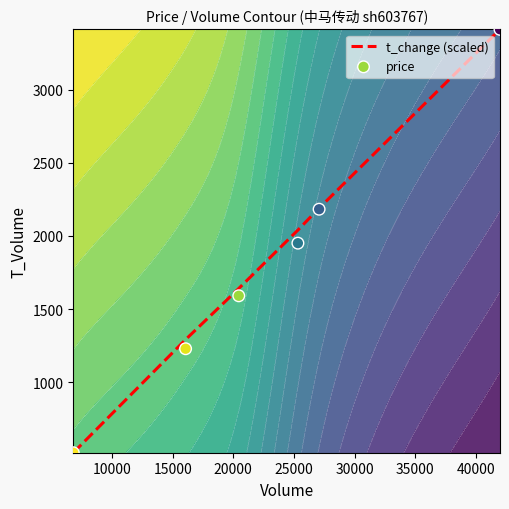

The value of price at 10000 is 941.1. True or false?

False